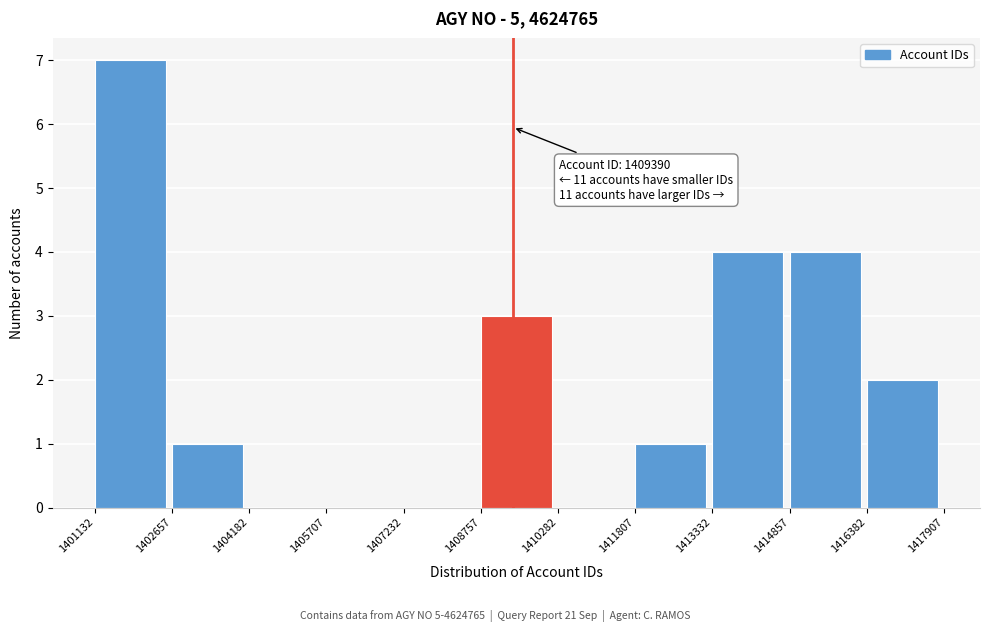

Over which range of the x-axis is the bar tallest?

1401132 to 1402657